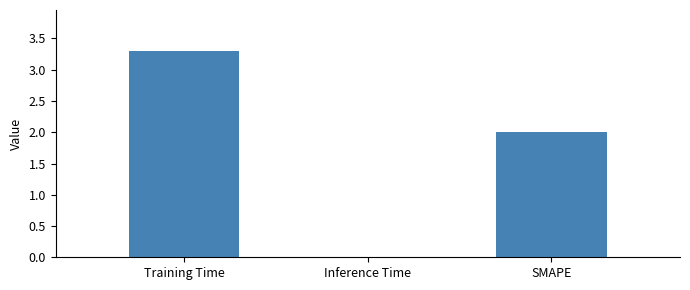

Which has a higher value, Inference Time or Training Time?

Training Time